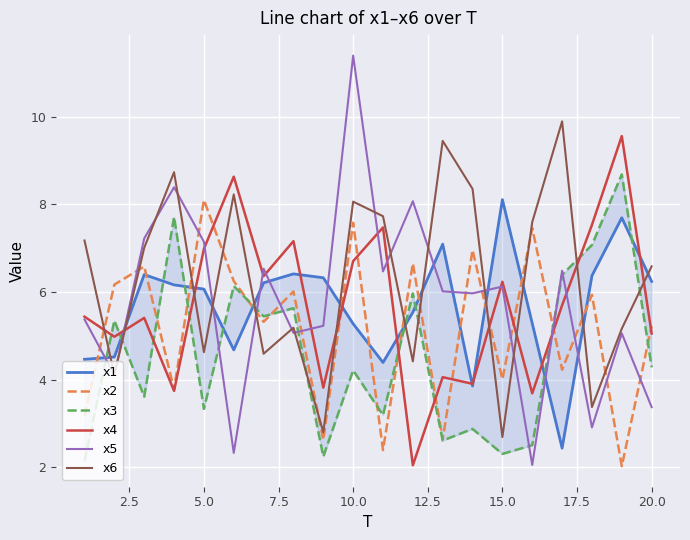

The value of x5 at 5.0 is 11.1. True or false?

False